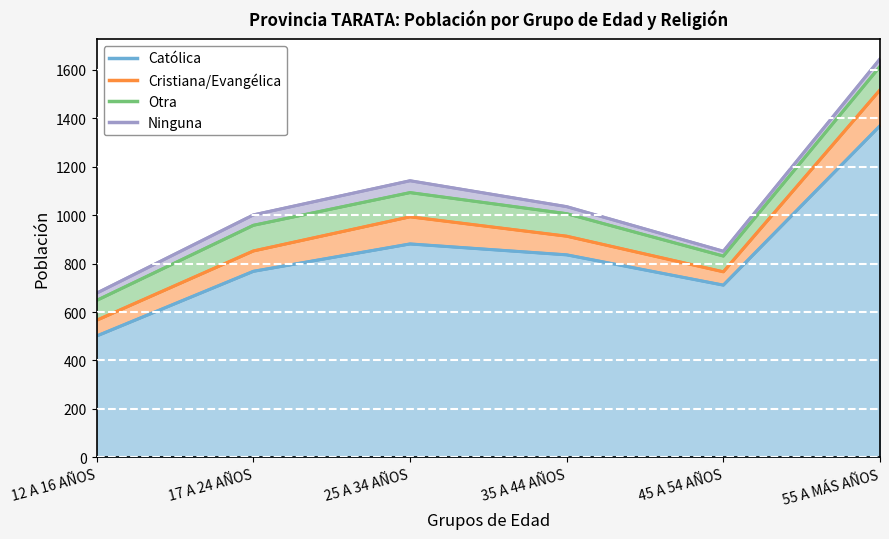

What is the approximate value of Ninguna at 25 A 34 AÑOS, to the nearest 5?

50